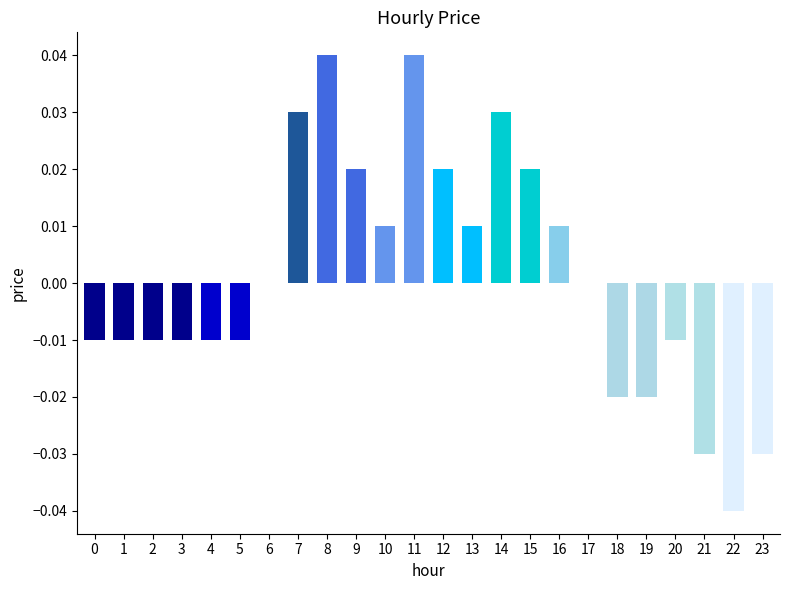

How many categories are shown in the chart?

24